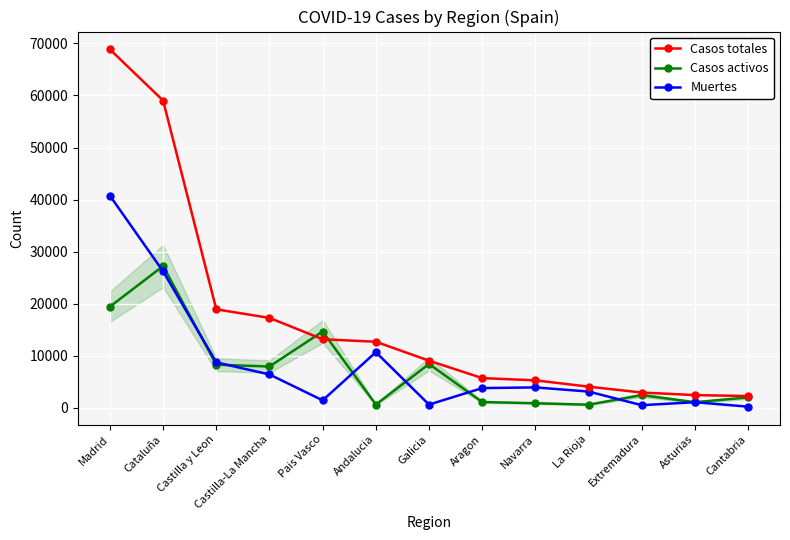

Between Galicia and Asturias, which series saw the biggest shift?

Casos activos